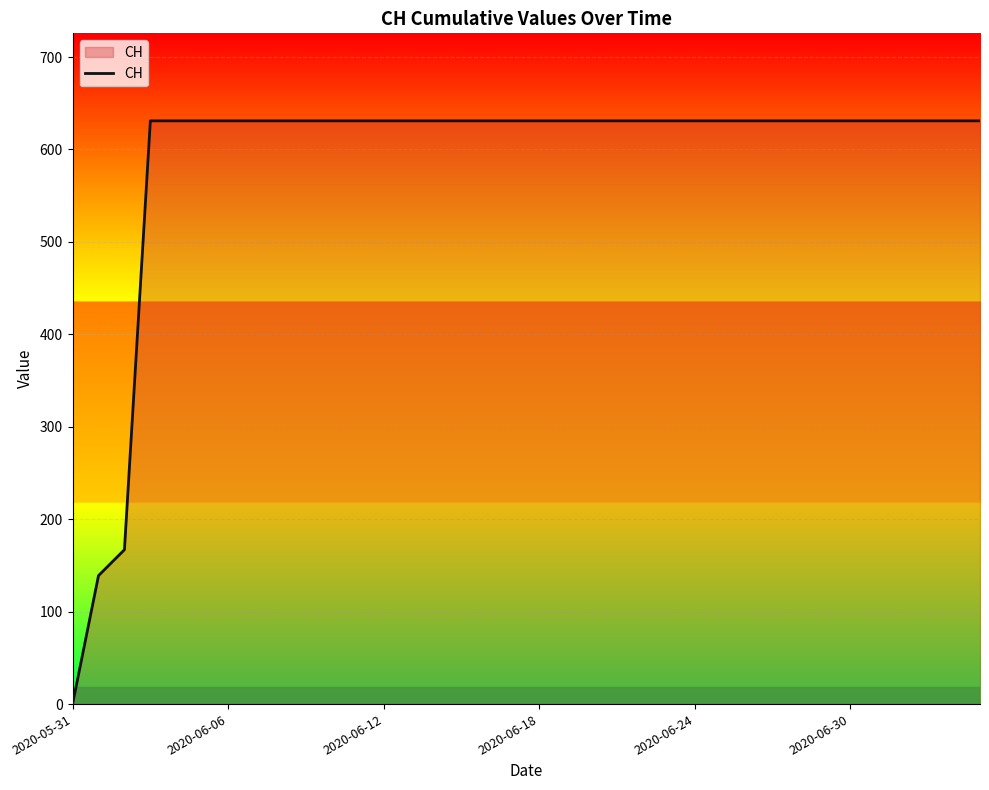

What is the difference between the maximum and minimum values?

631